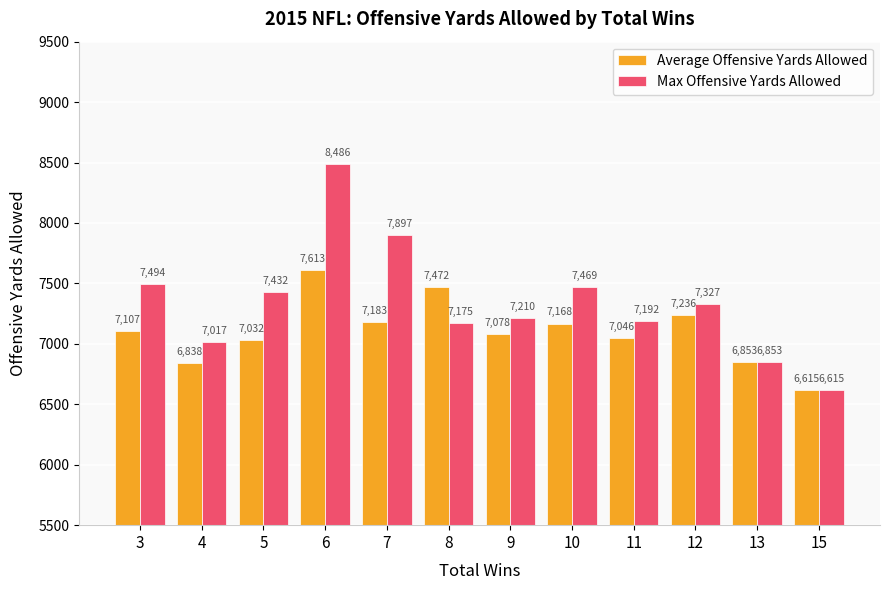

Read the Max Offensive Yards Allowed value at 10.

7469.0